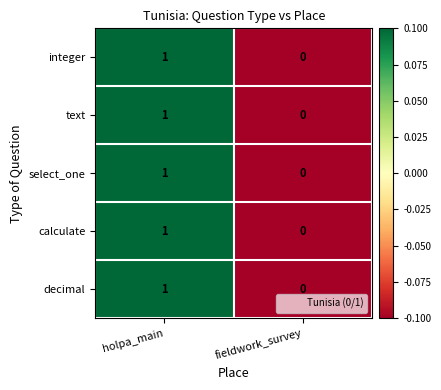

Reading left to right, what are all the values shown in this chart?

integer: 1	0
text: 1	0
select_one: 1	0
calculate: 1	0
decimal: 1	0